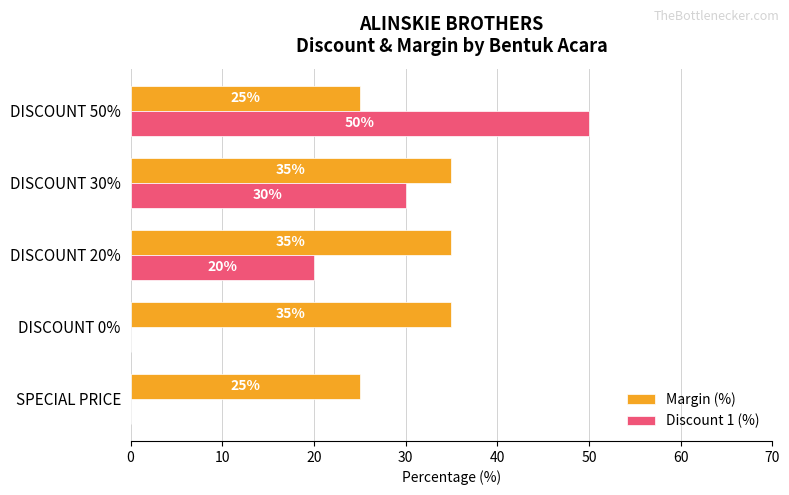

The Discount 1 (%) series shows 50 at DISCOUNT 50%. True or false?

True